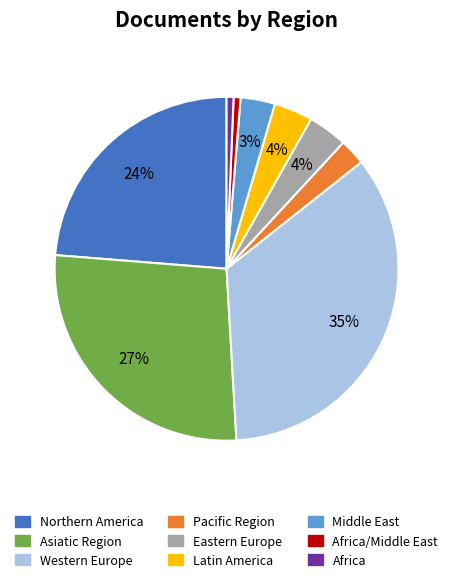

Approximately how many times larger is the value at Eastern Europe compared to Latin America?

1.0